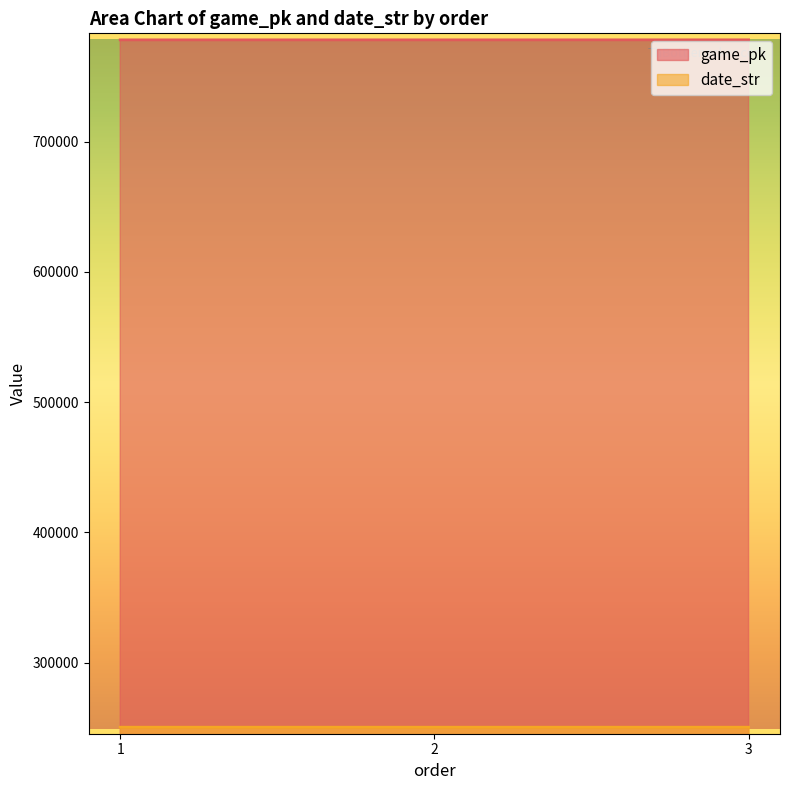

Where does the game_pk series first go above 778011?

3